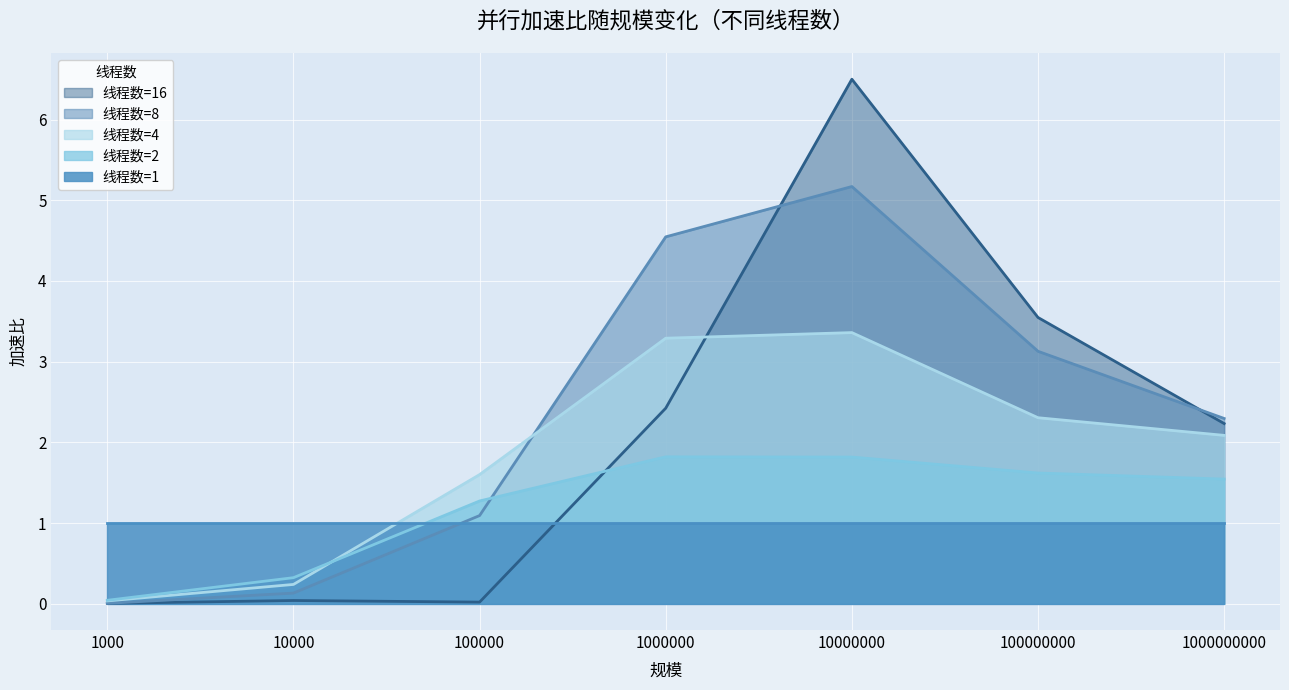

True or false: 加速比_8 has more than 0 points higher than both neighbors.

True